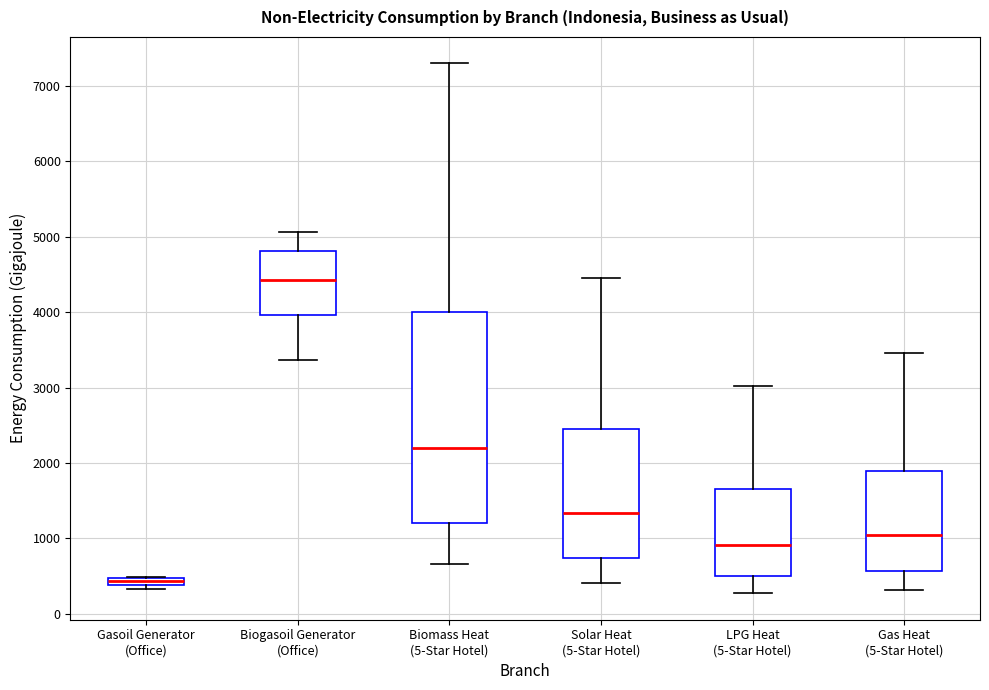

Which box has the highest median line?

Biogasoil Generator (Office)